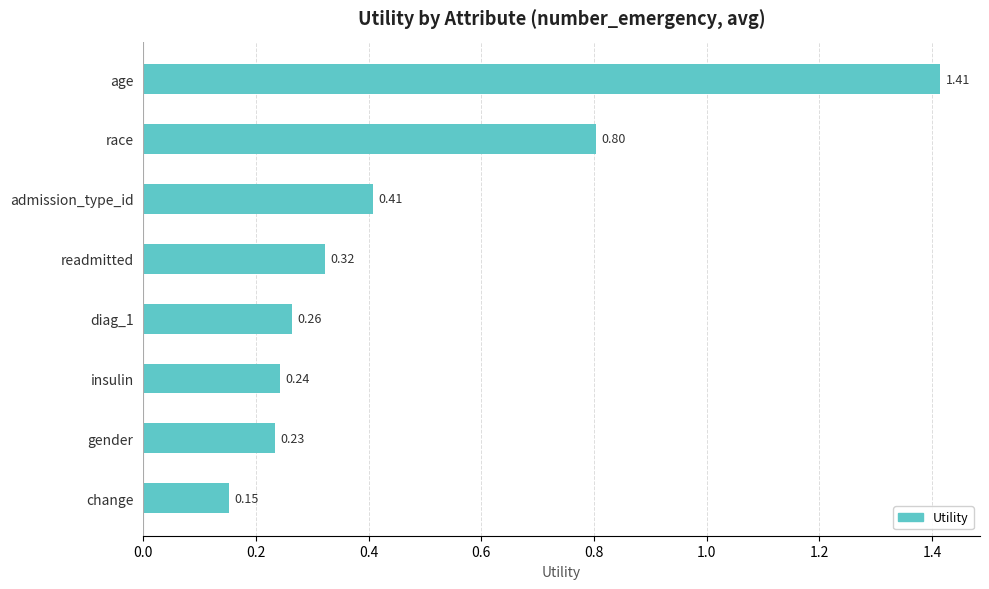

How many bars are there in total?

8